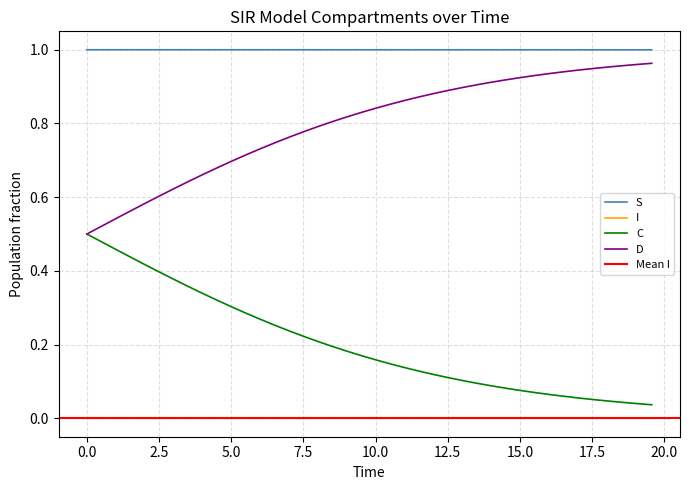

True or false: S and D intersect in this chart.

False